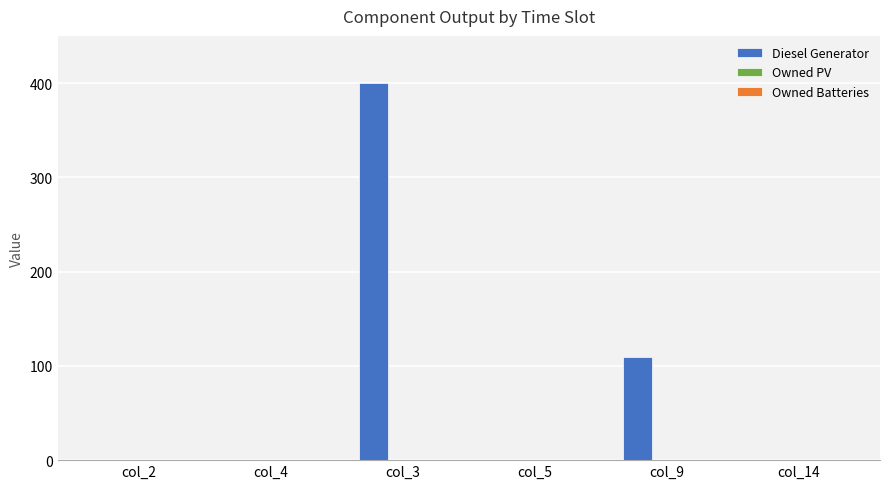

What is the change in value from col_2 to col_3?

+400